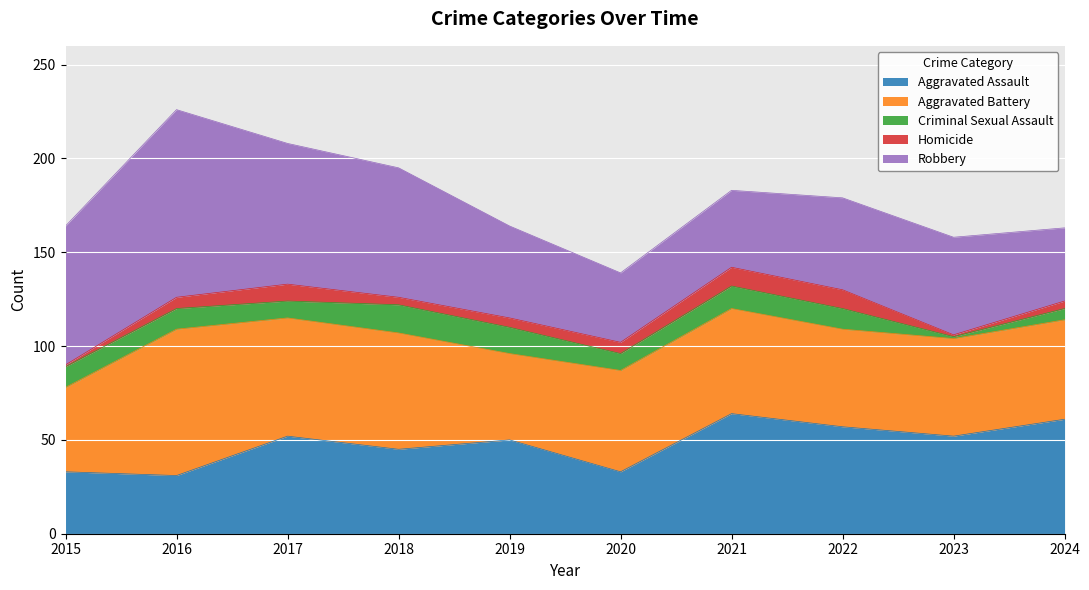

What are all the series names shown in the legend?

Aggravated Assault, Aggravated Battery, Criminal Sexual Assault, Homicide, Robbery